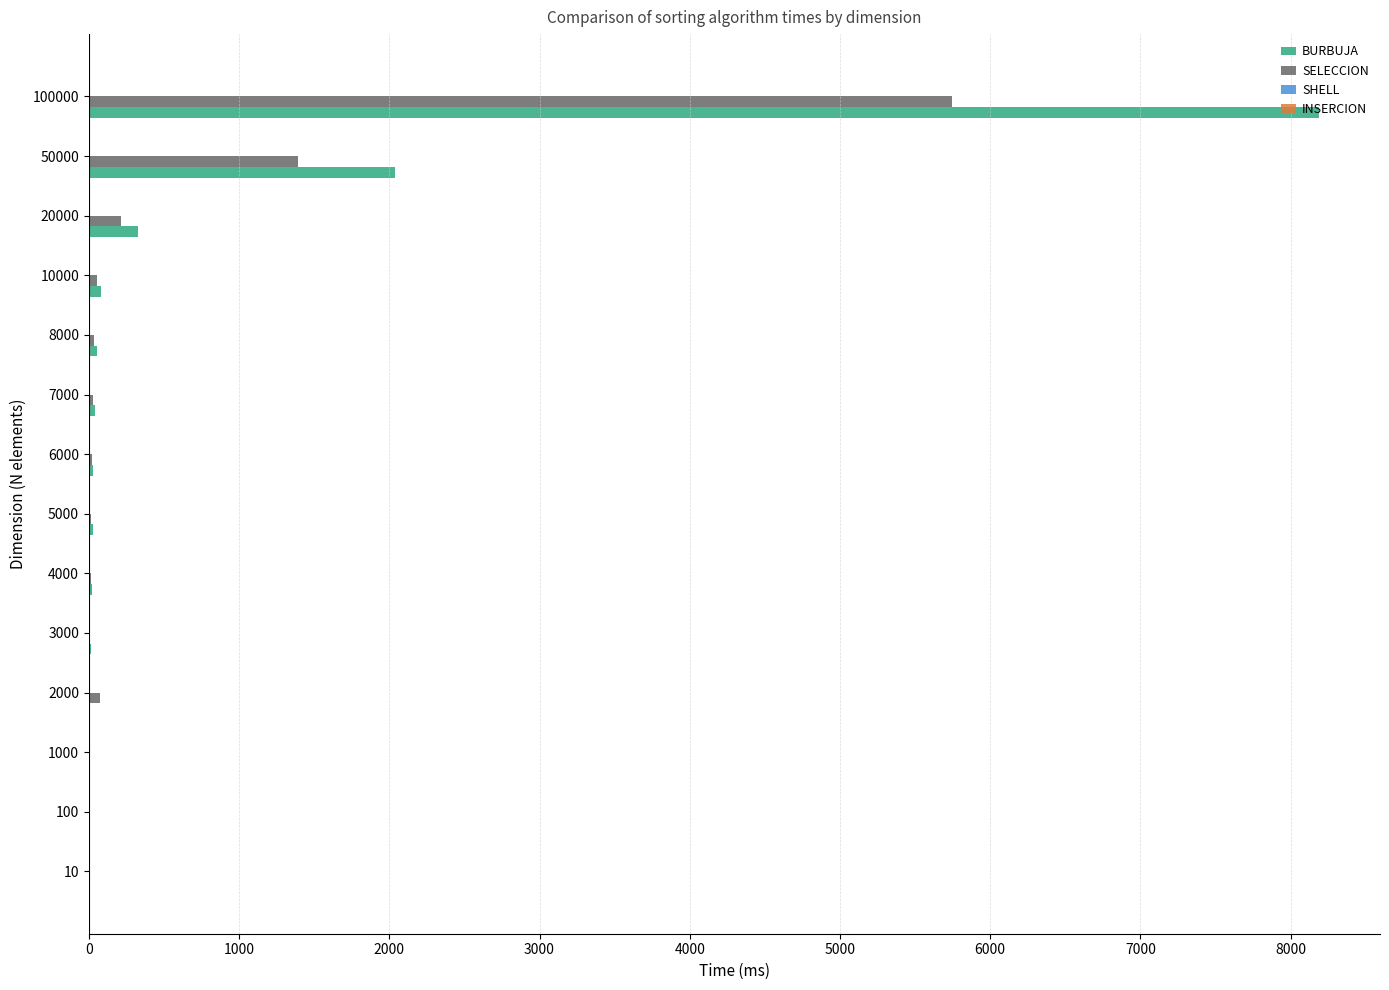

Which label corresponds to the largest value in the chart?

100000